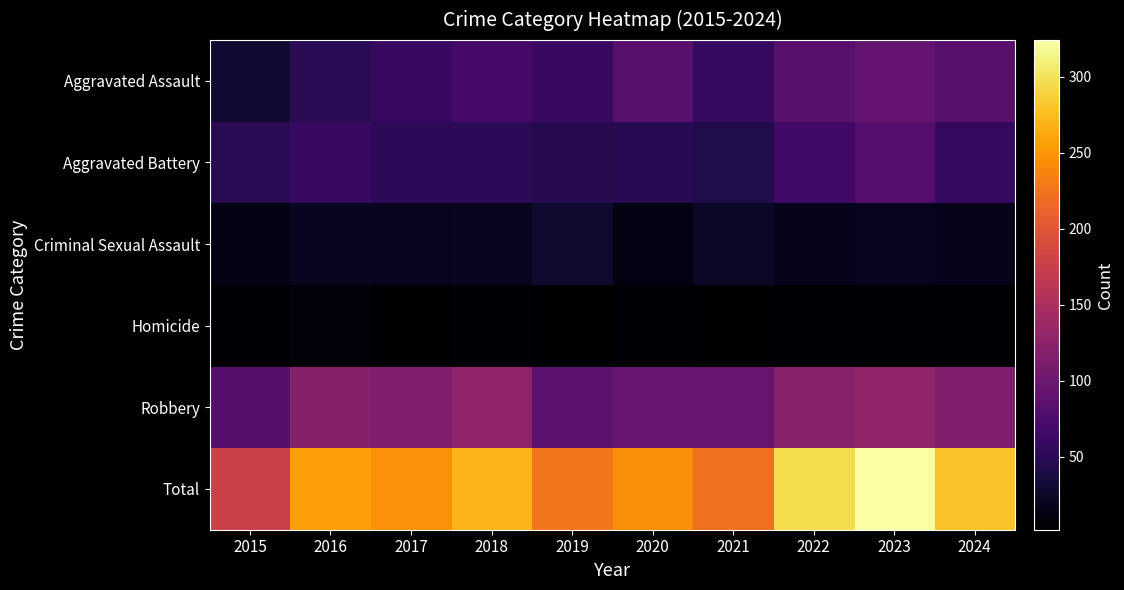

Reading right to left, transcribe all the data shown in this chart.

Aggravated Assault: 2024=84	2023=92	2022=84	2021=58	2020=85	2019=61	2018=69	2017=59	2016=49	2015=30
Aggravated Battery: 2024=58	2023=81	2022=66	2021=43	2020=48	2019=45	2018=50	2017=52	2016=59	2015=49
Criminal Sexual Assault: 2024=18	2023=19	2022=18	2021=24	2020=11	2019=29	2018=20	2017=19	2016=20	2015=13
Homicide: 2024=4	2023=4	2022=6	2021=2	2020=6	2019=3	2018=5	2017=2	2016=8	2015=4
Robbery: 2024=114	2023=128	2022=121	2021=94	2020=94	2019=87	2018=126	2017=114	2016=120	2015=82
Total: 2024=278	2023=324	2022=295	2021=221	2020=244	2019=225	2018=270	2017=246	2016=256	2015=178